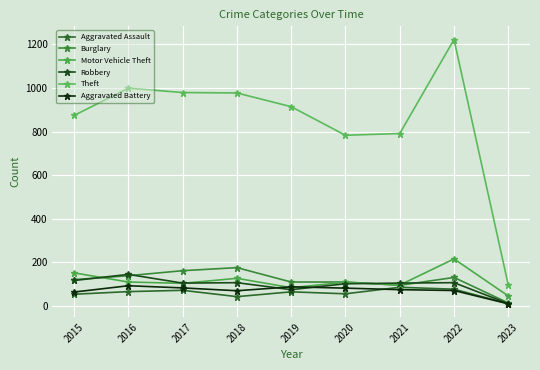

What is the average value of the Aggravated Assault series?

59